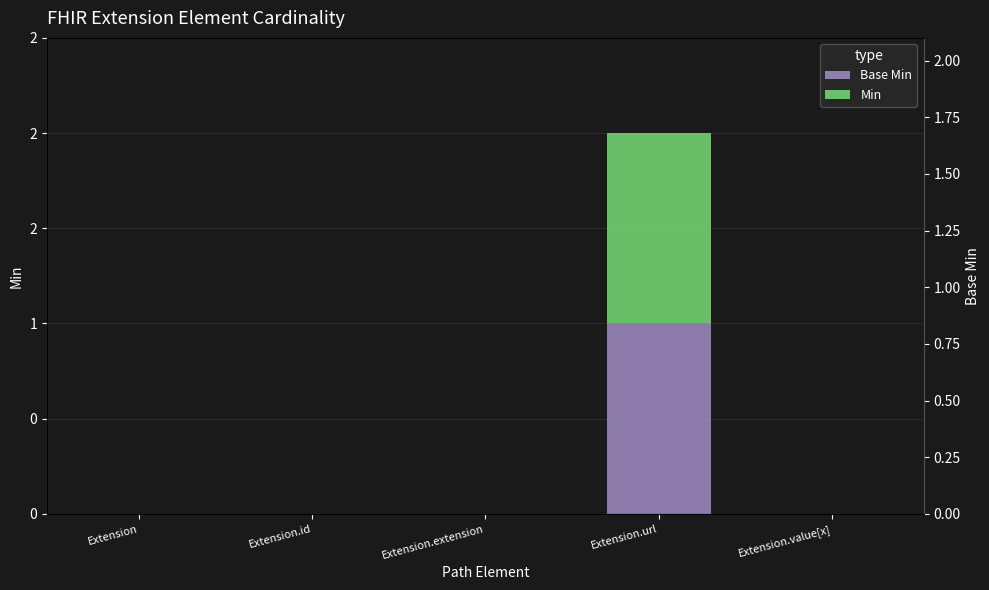

At which category does the chart reach its peak across all series?

Extension.url